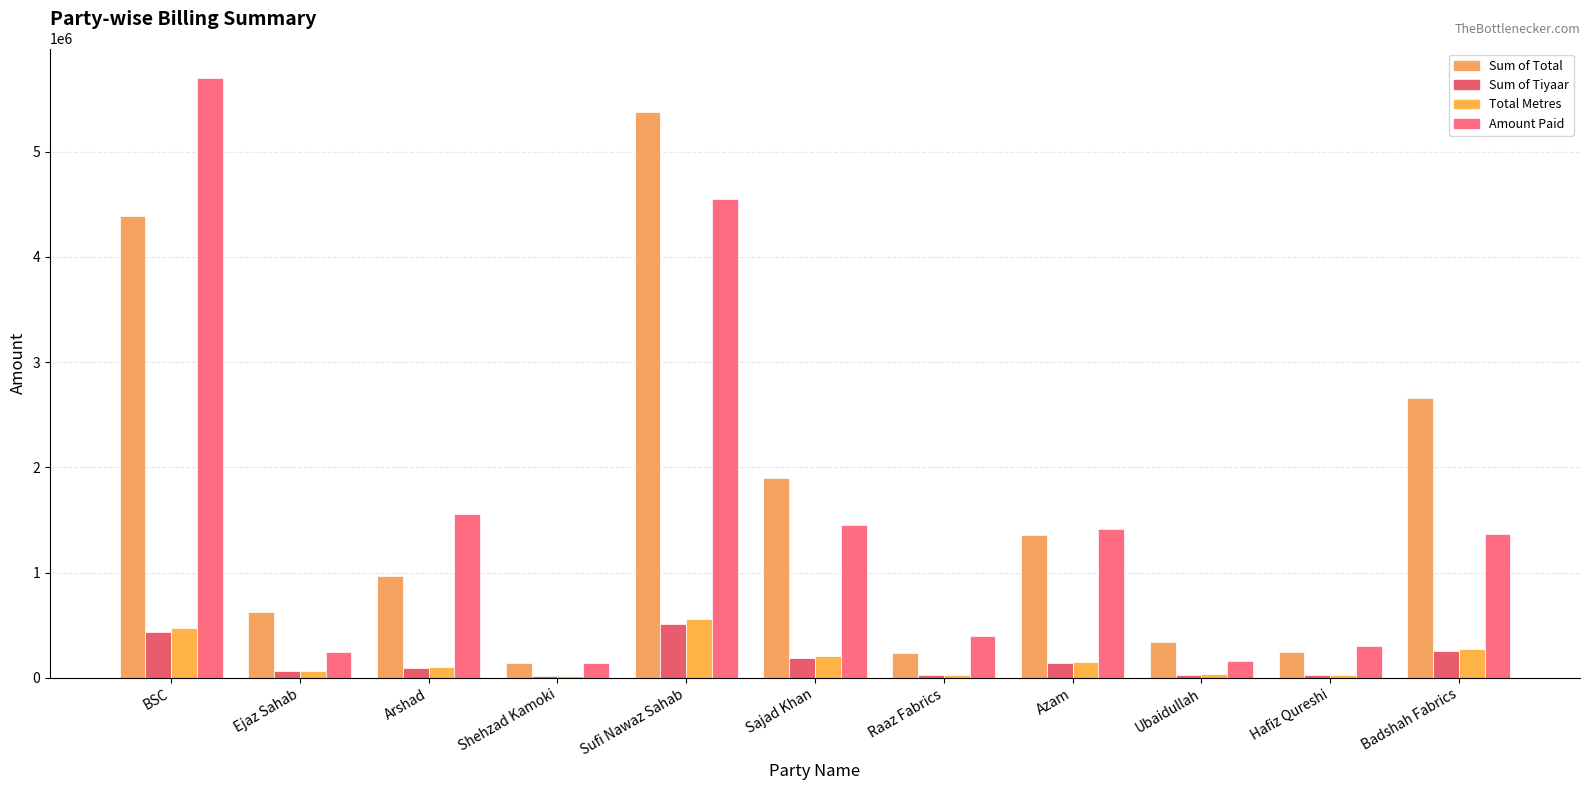

Count the number of categories in the chart.

11